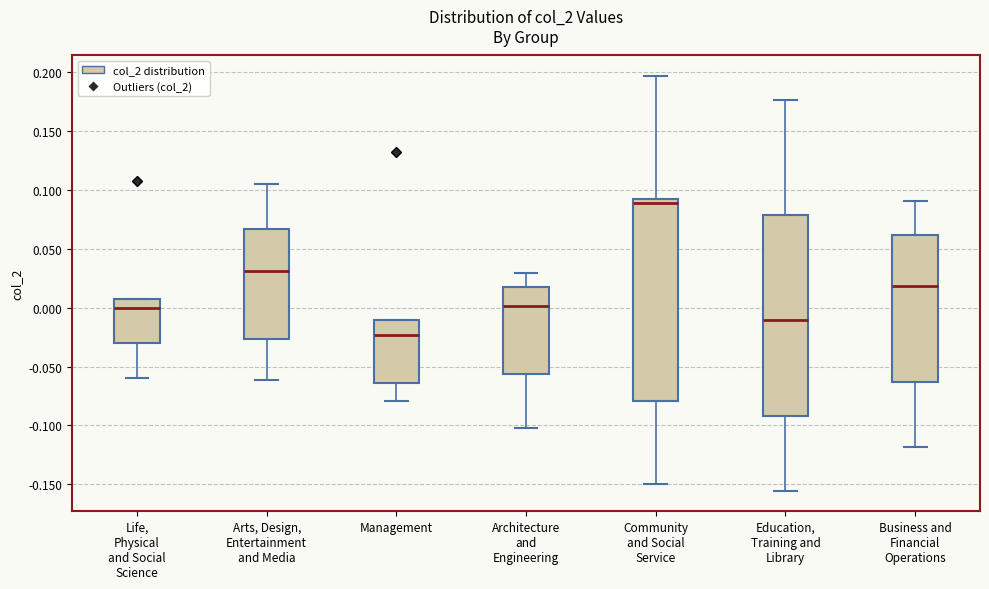

Which box's median line is the highest?

Community and Social Service